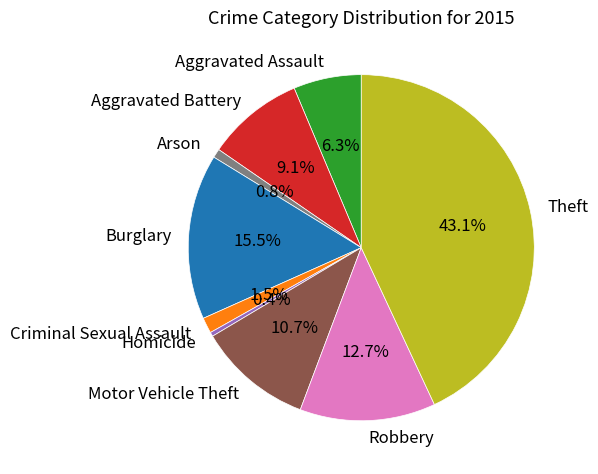

Does Homicide account for over 50% of the chart?

No